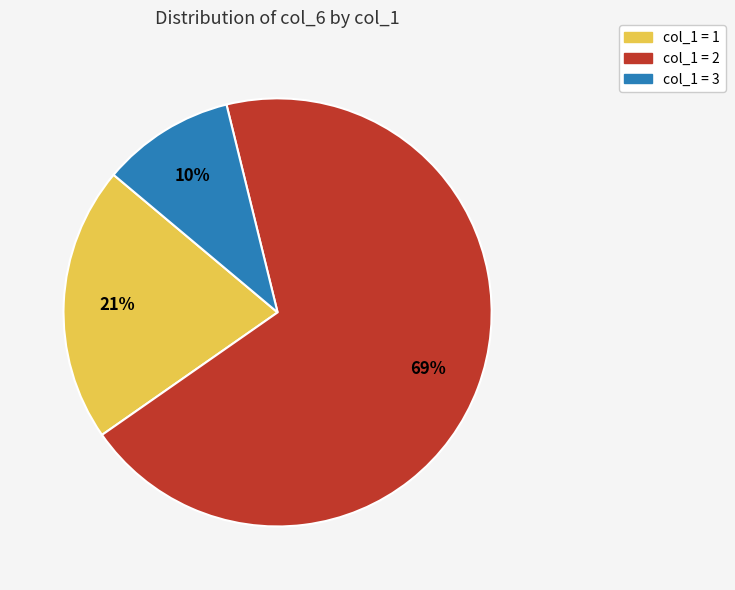

Is there any slice that represents more than half of the pie?

Yes